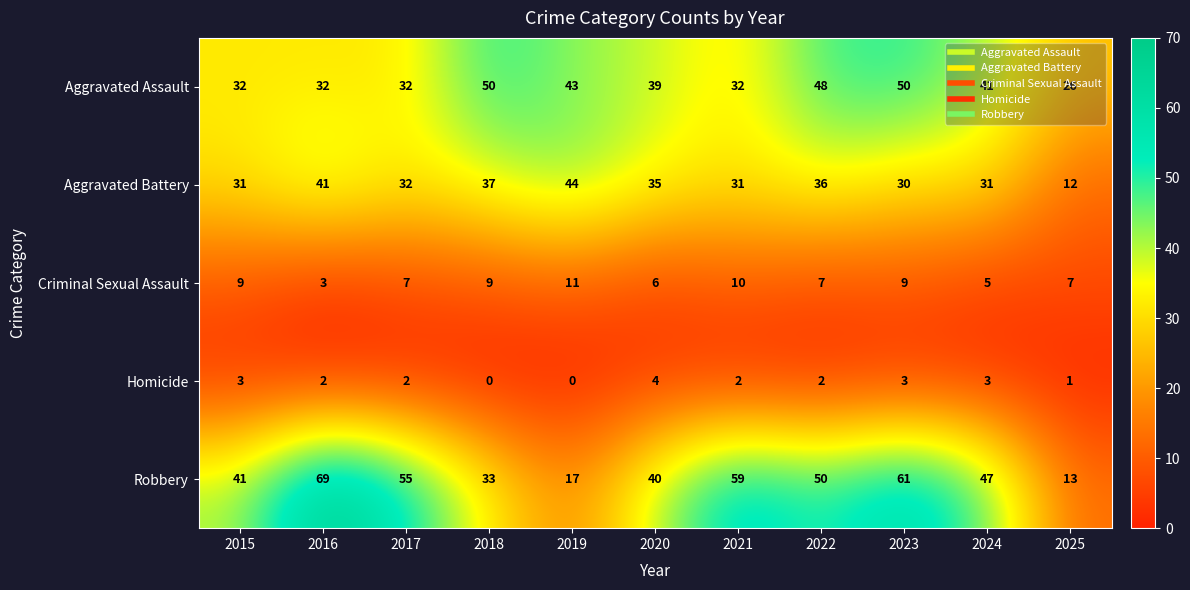

Is it true that Aggravated Battery equals 12 at 2025?

True